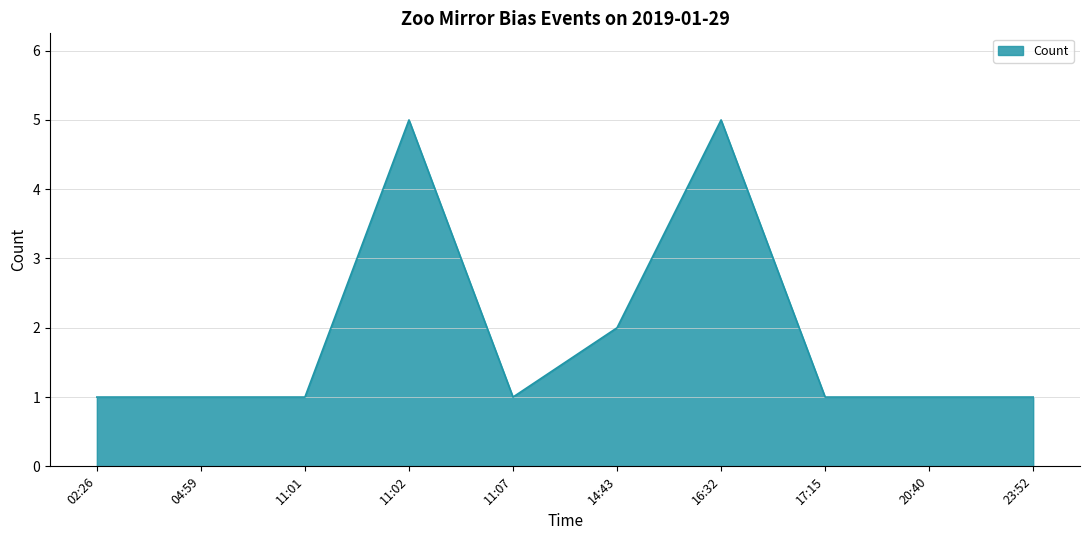

What is the greatest value displayed?

5